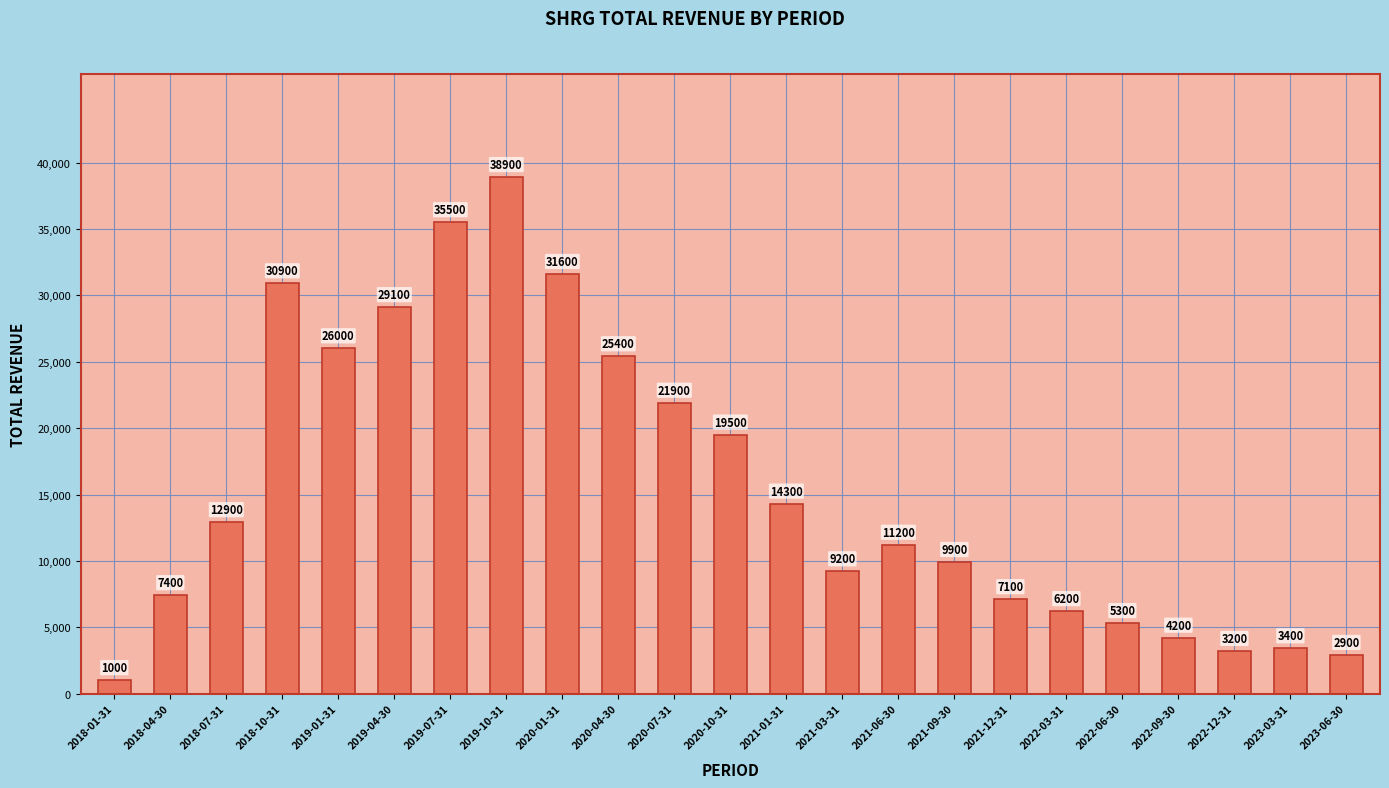

What is the average value?

15522